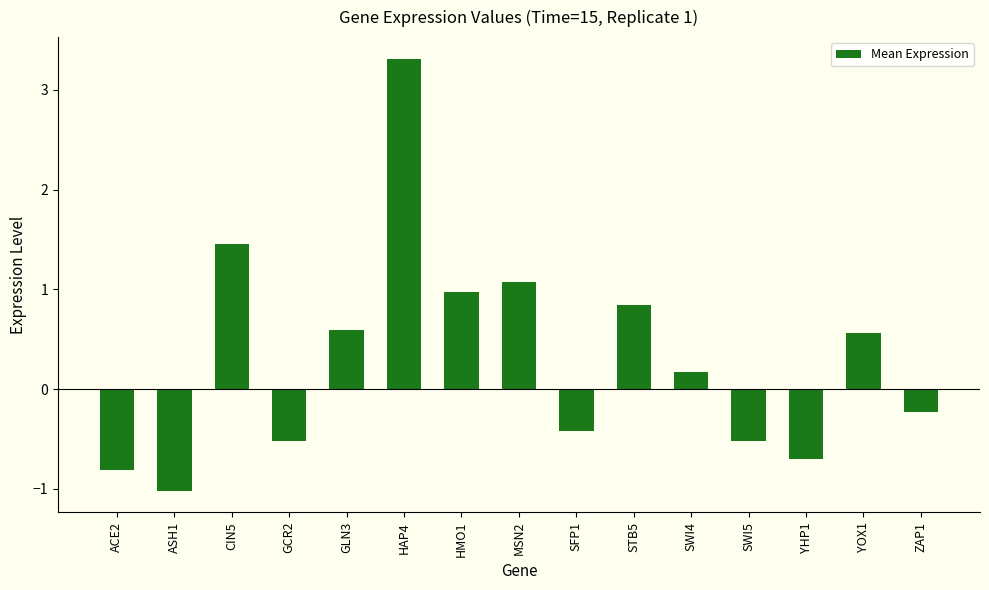

How many values are below zero?

7